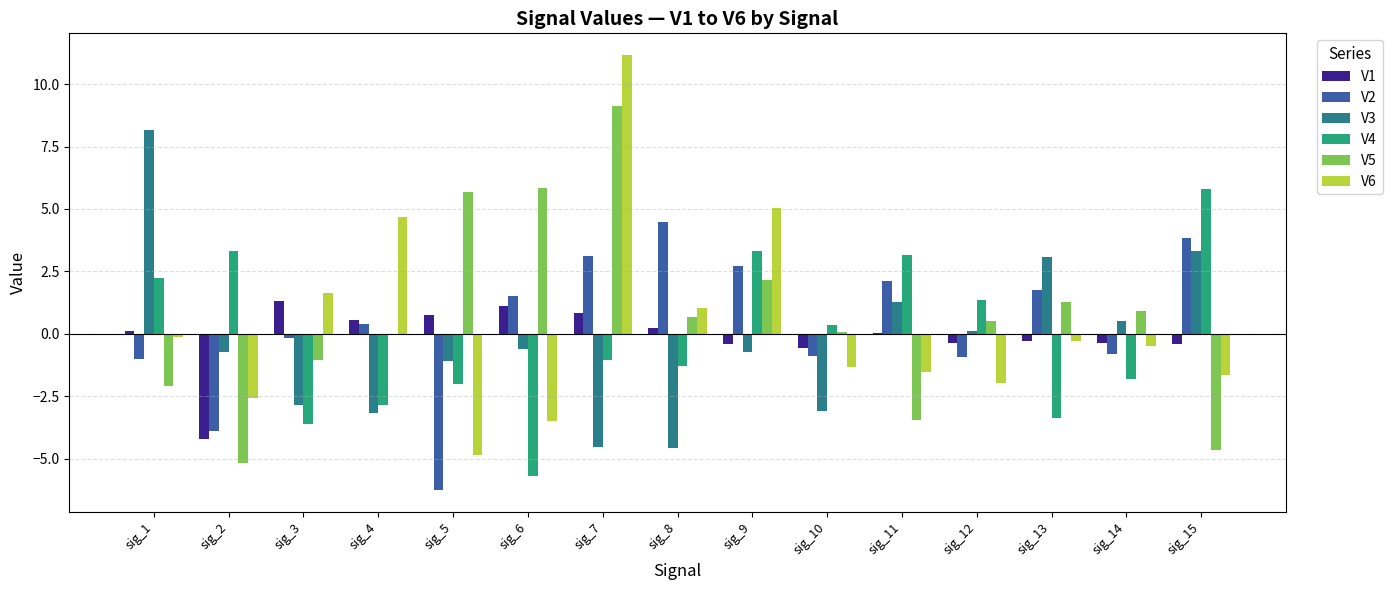

What is the difference between the V2 values at sig_8 and sig_5?

10.7